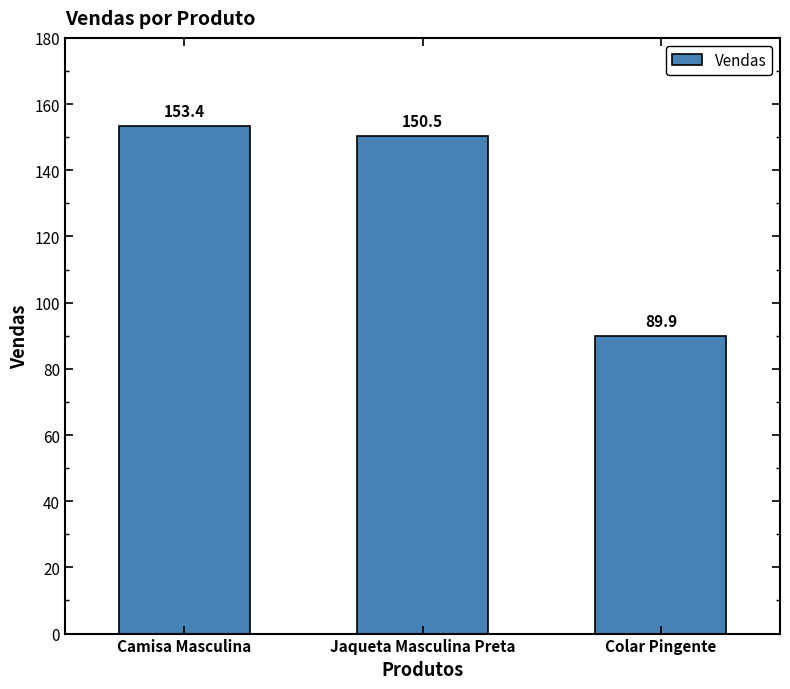

True or false: the data shows 153.4 at Camisa Masculina.

True